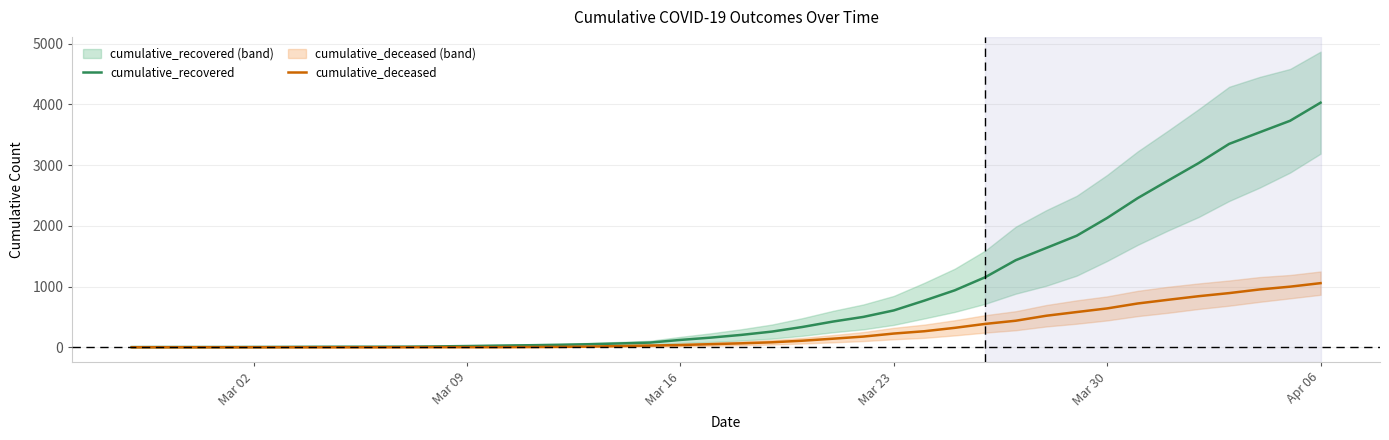

At which label is cumulative_recovered closest to 2015?

Mar 30